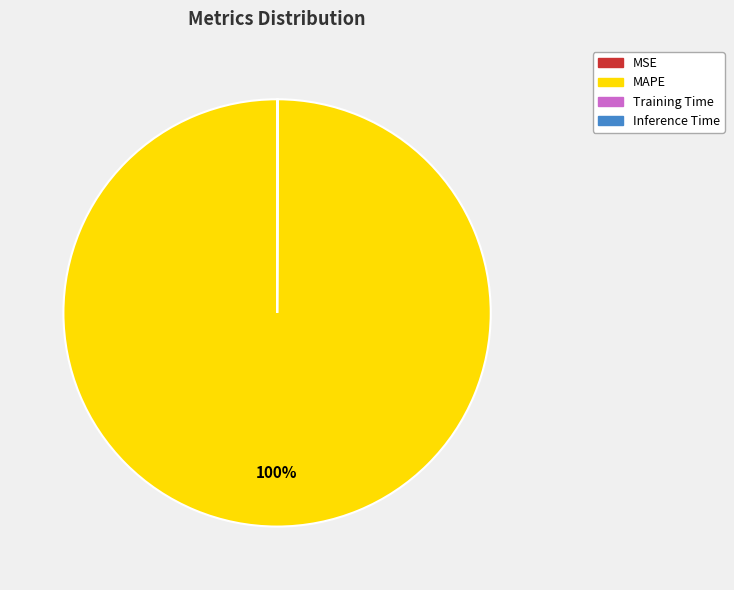

What is the largest slice in the pie chart?

MAPE